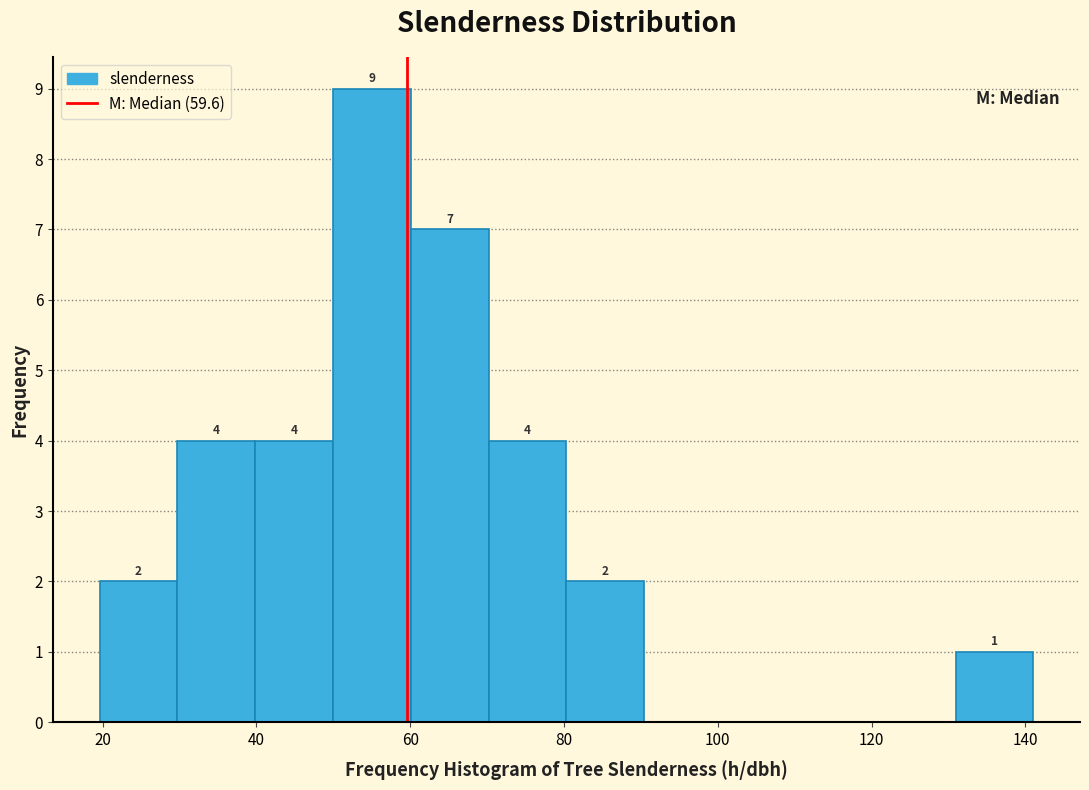

Over which range of the x-axis is the bar tallest?

50 to 60